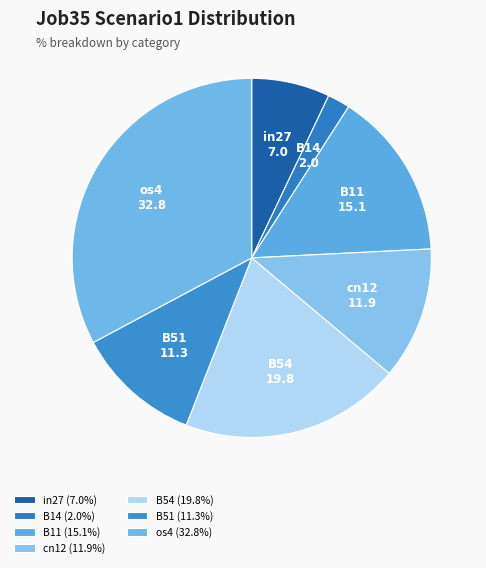

Does in27 account for over 50% of the chart?

No